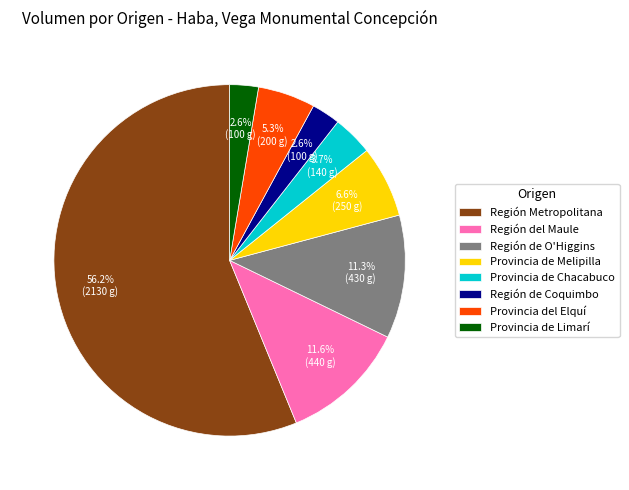

Count the number of slices in the pie.

8